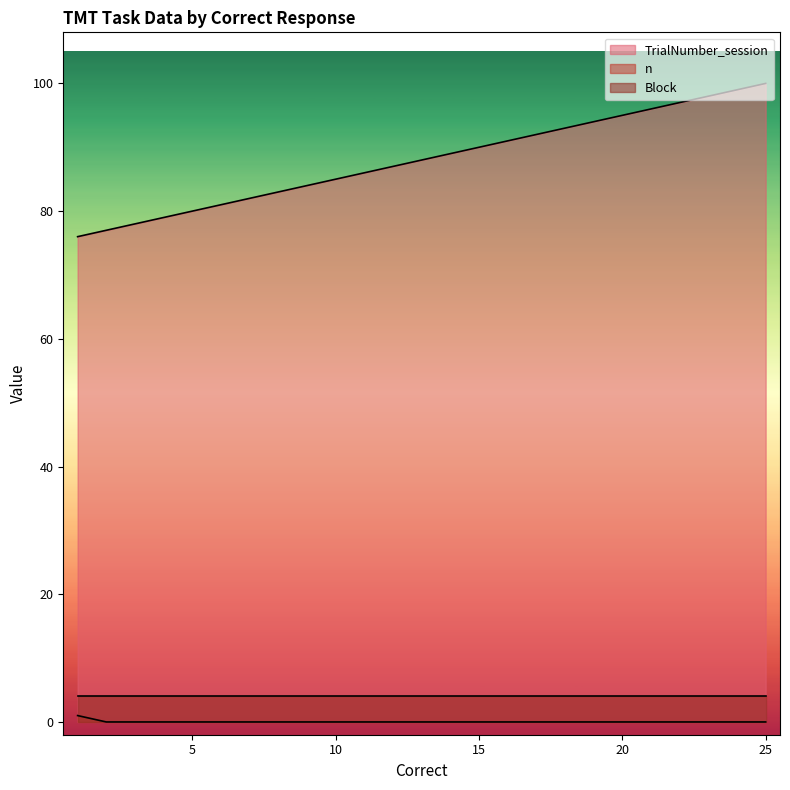

Which series has the widest spread of values?

TrialNumber_session